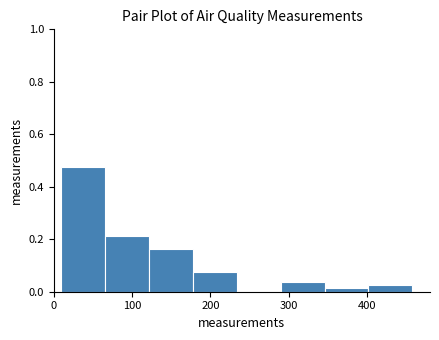

Over which range of the x-axis is the bar tallest?

10 to 70